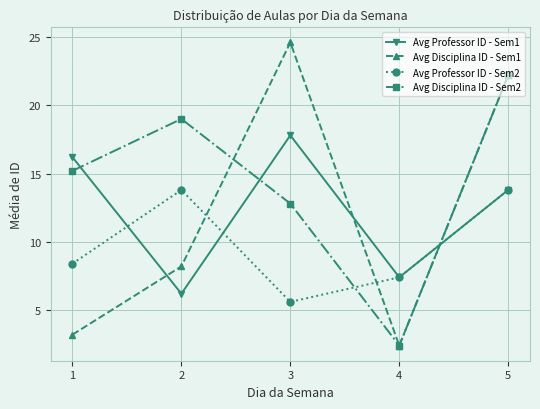

Which series changed the most between 3 and 5?

Avg Disciplina ID - Sem2